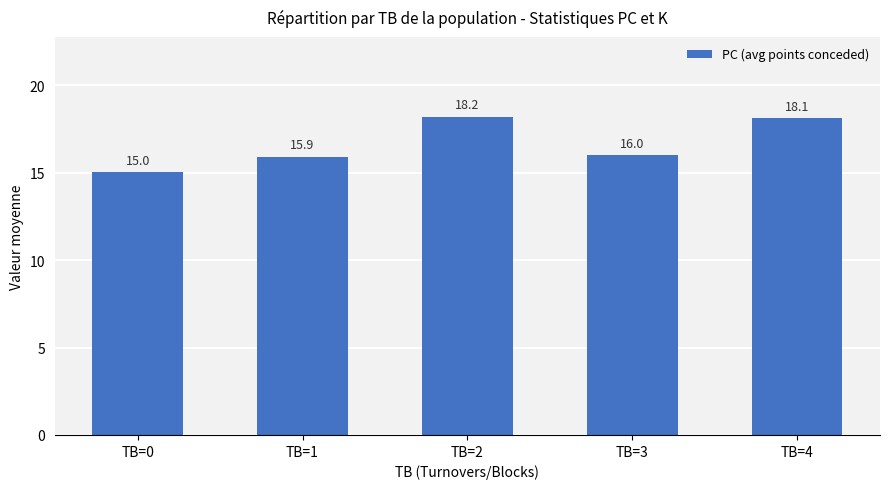

Approximately how many times larger is the value at TB=2 compared to TB=1?

1.1